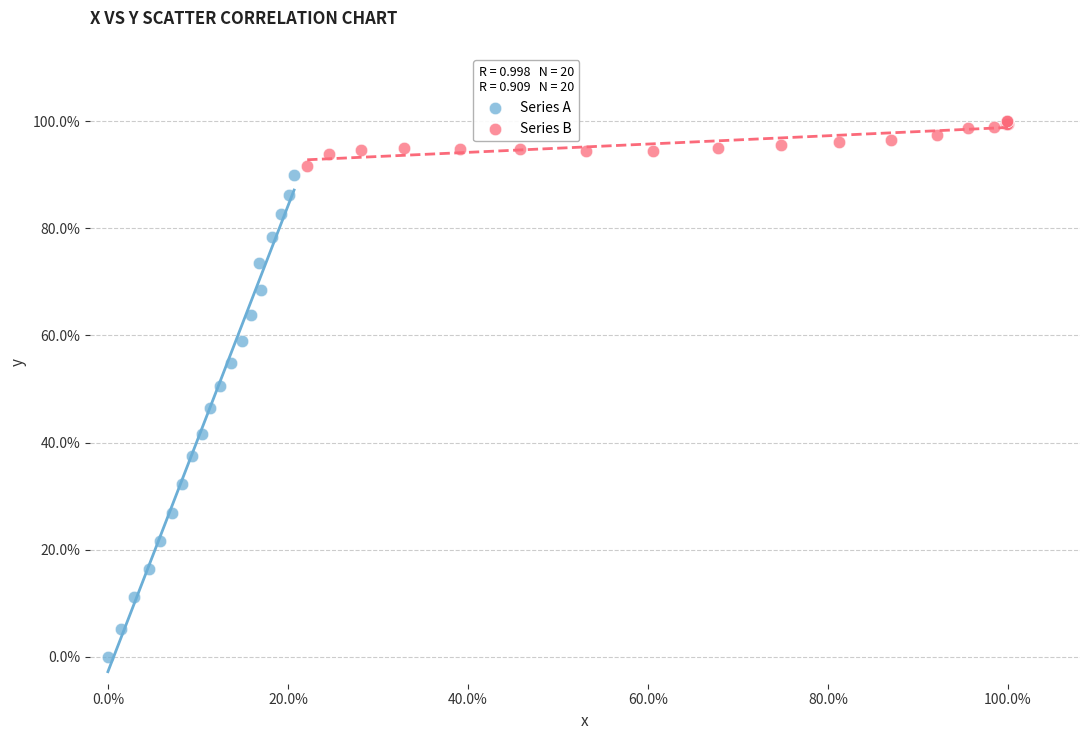

Which series has the largest Y range (max minus min)?

Series A